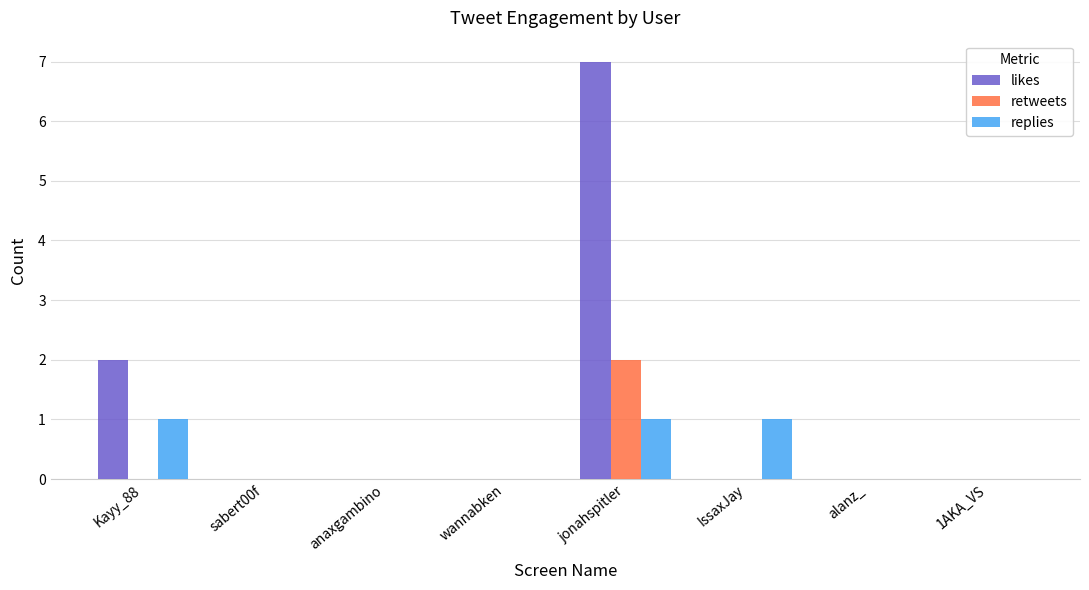

The replies series shows 2 at jonahspitler. True or false?

False